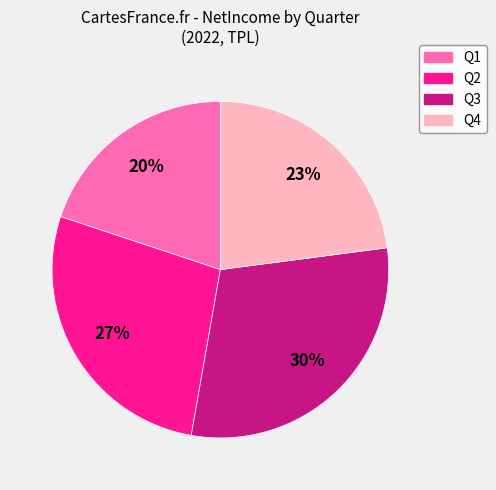

What is the ratio of the value at Q3 to the value at Q2?

1.1